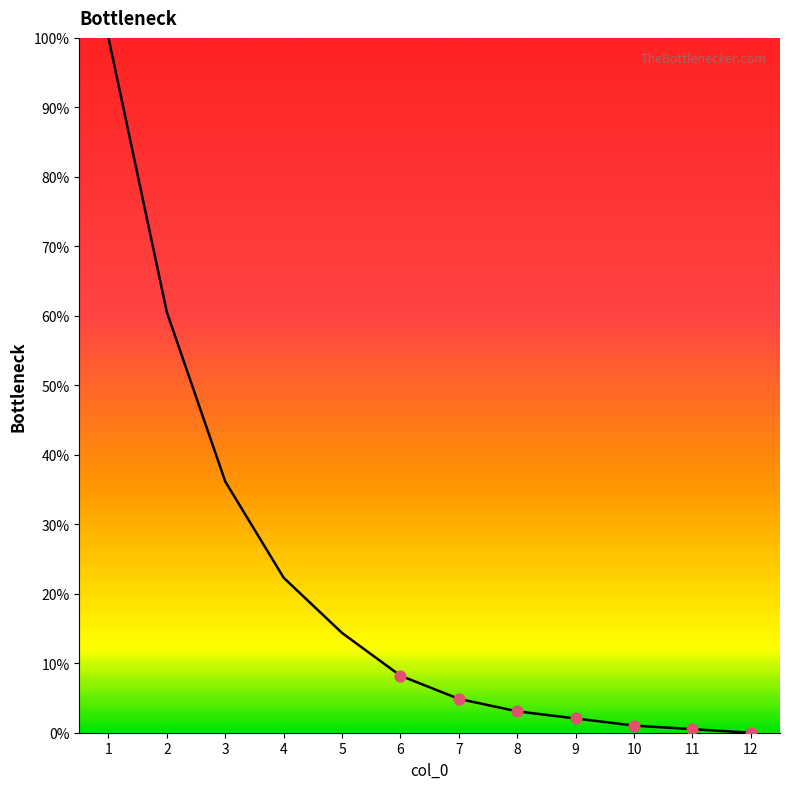

What is the change in value from 7 to 8?

-1.8